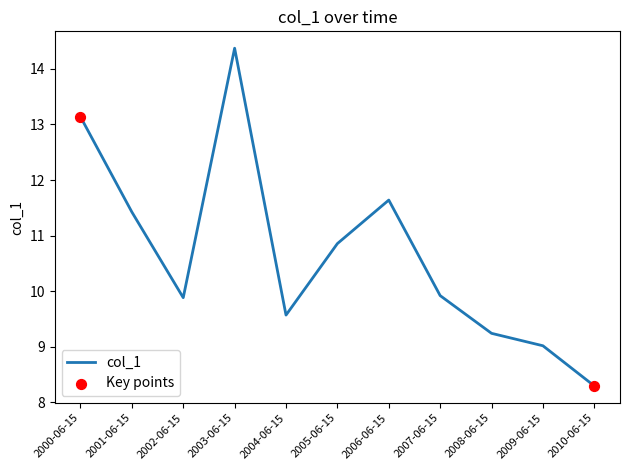

What is the ratio of the value at 2000-06-15 to the value at 2009-06-15?

1.5